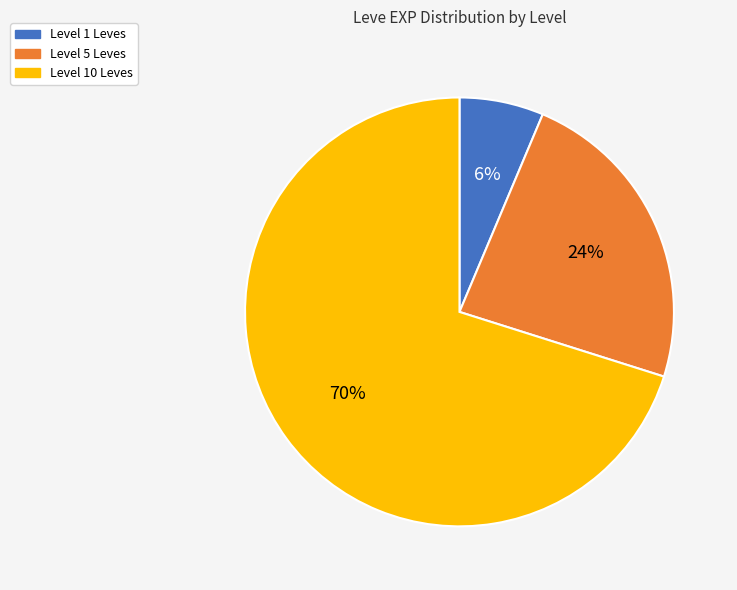

To the nearest percent, what is the average slice percentage?

33%